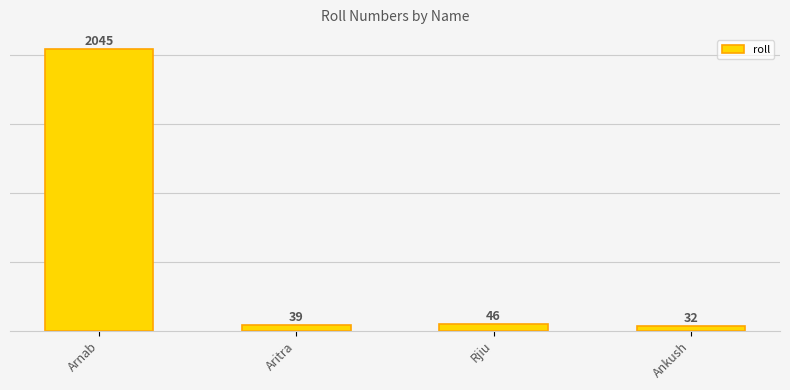

Between Rjiu and Arnab, which is larger?

Arnab